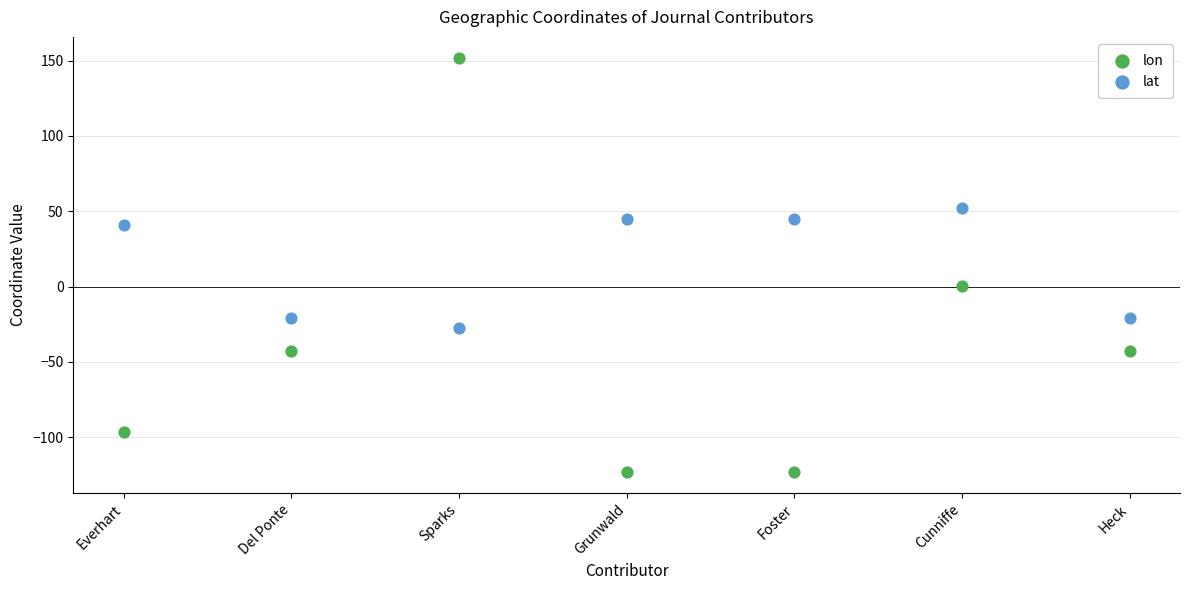

What are all the series names shown in the legend?

lon, lat